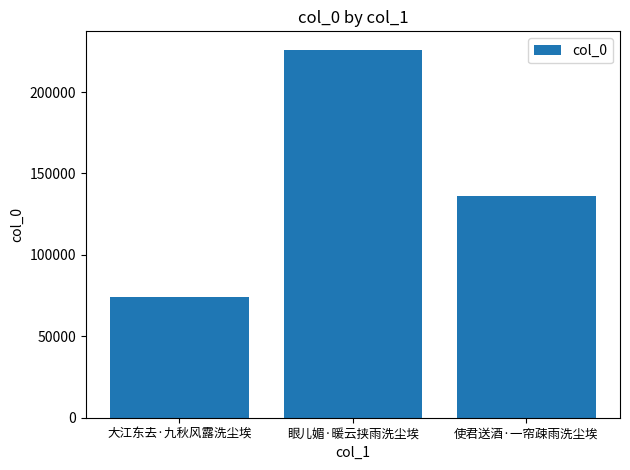

At which category does the chart reach its minimum across all series?

大江东去·九秋风露洗尘埃